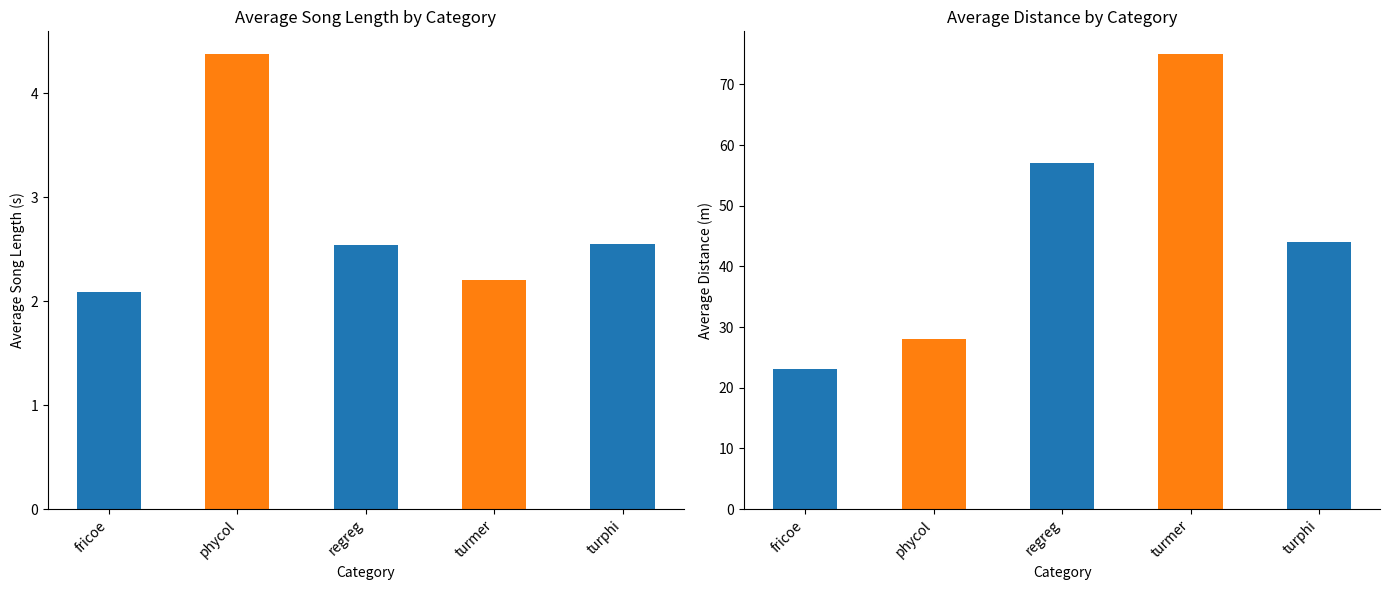

How many distinct data groups are displayed?

2